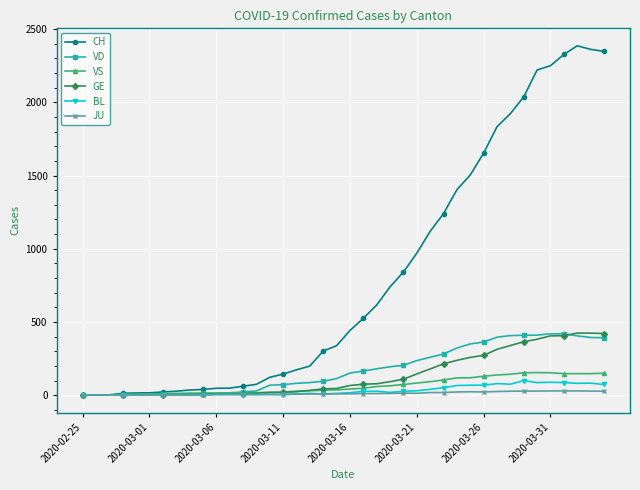

What is the highest value of the BL series?

99